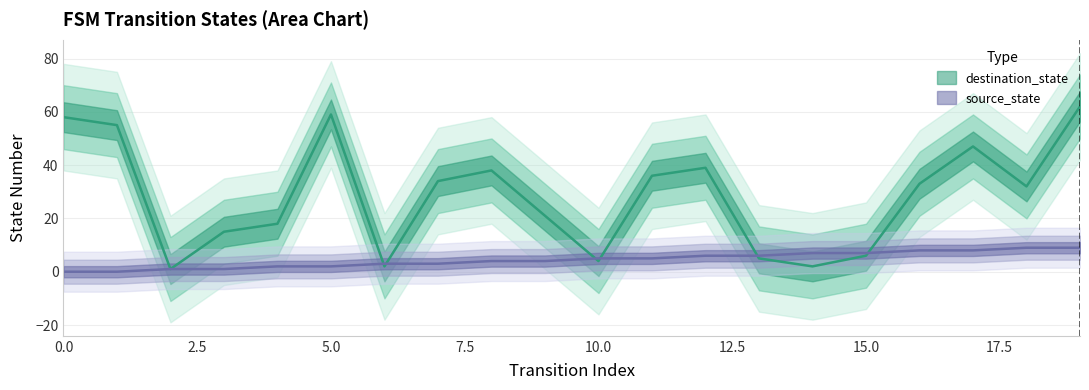

Is it true that destination_state equals 10 at 11?

False